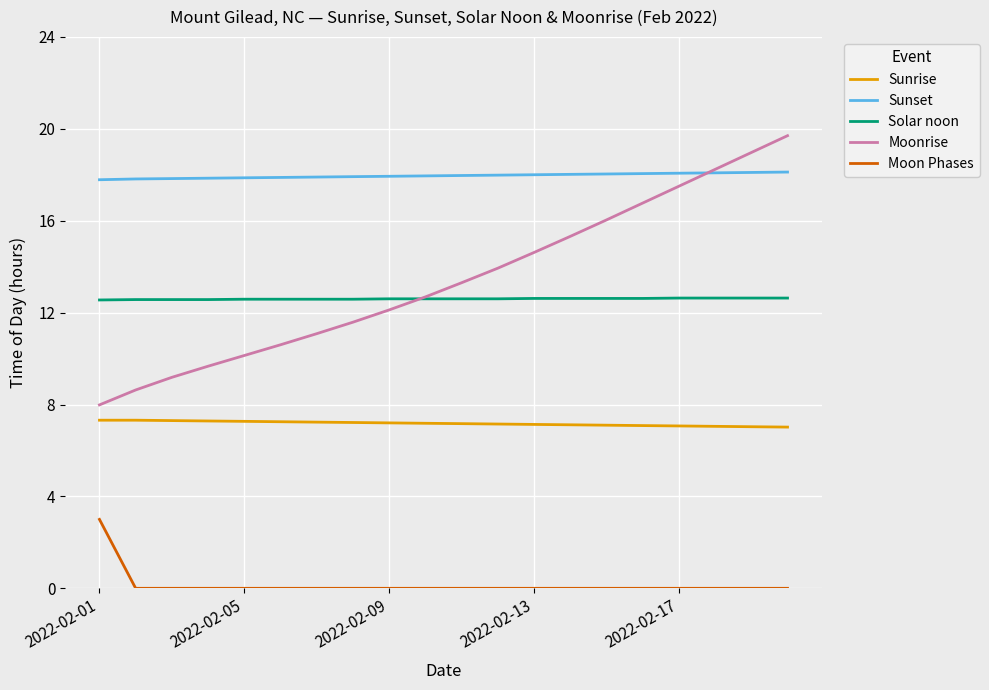

What is the minimum value for Sunrise?

7.0